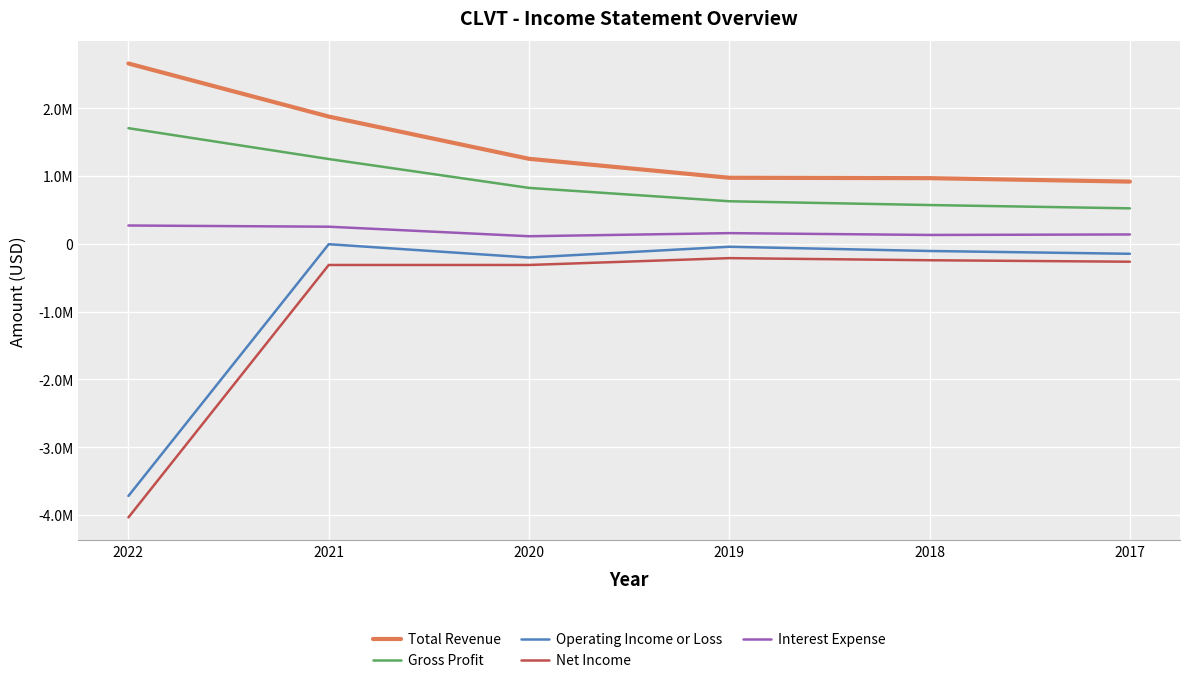

Which series has the largest range (max minus min)?

Net Income